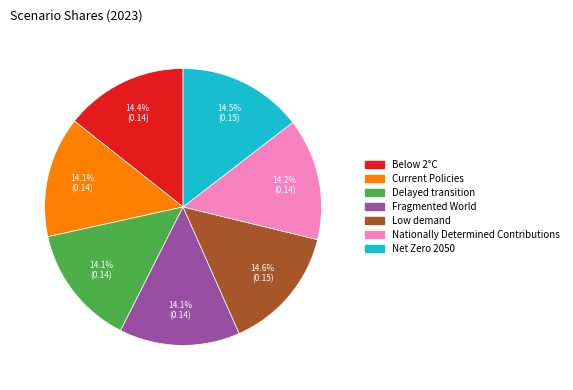

Is Nationally Determined Contributions the majority of the pie?

No